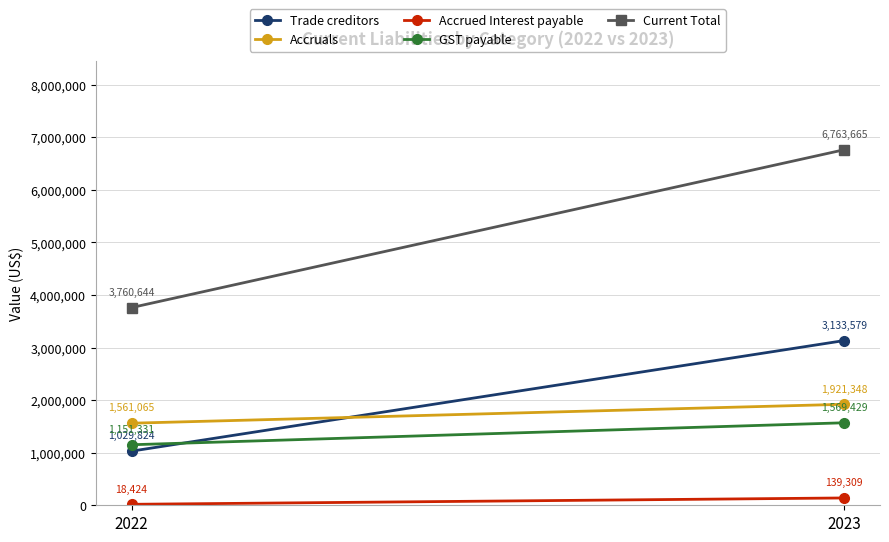

Reading left to right, transcribe all the data shown in this chart.

Trade creditors: 3133579	1029824
Accruals: 1921348	1561065
Accrued Interest payable: 139309	18424
GST payable: 1569429	1151331
Current Total: 6763665	3760644